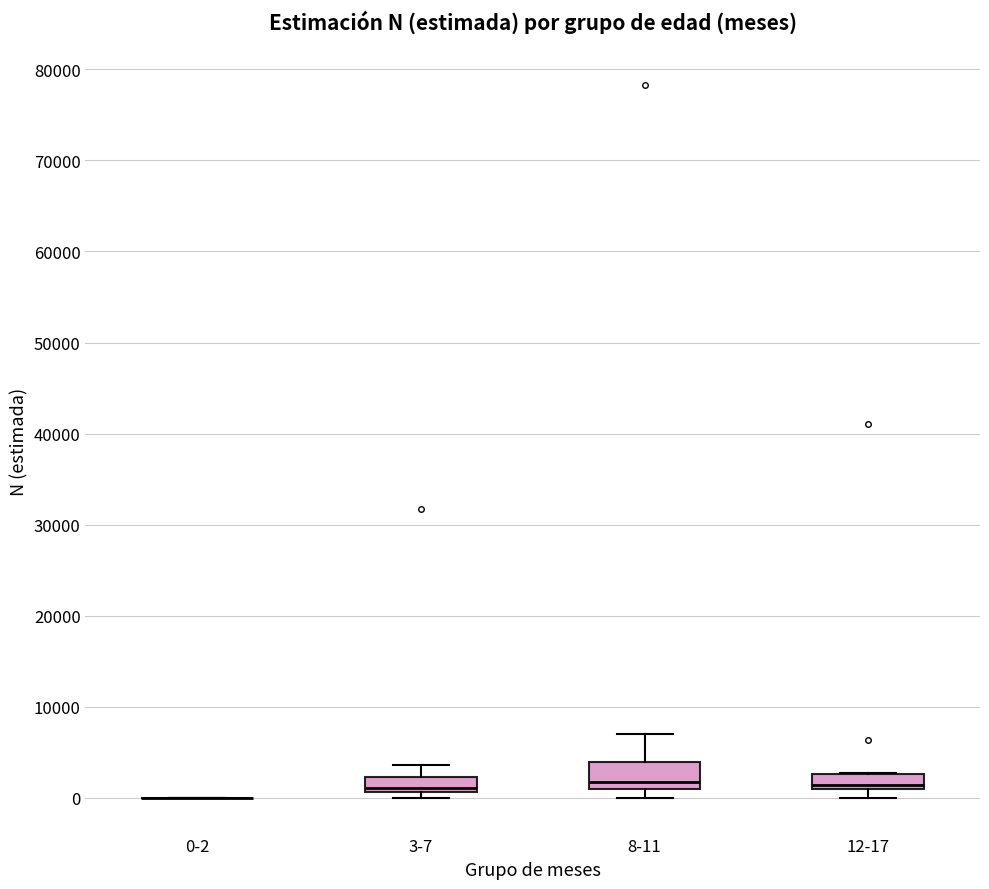

Reading left to right, transcribe this box plot: for each box, give where its median line is, the range the box spans, and where its two whiskers end, as read against the y-axis. The values are not printed on the chart, so give them approximately, as read against the axis.

0-2: box collapsed to a line at 0, whiskers 0 to 0
3-7: median 1000 (just above the box's lower edge), box 1000 to 2000, whiskers 0 to 4000
8-11: median 2000, box 1000 to 4000, whiskers 0 to 7000
12-17: median 1000 (just above the box's lower edge), box 1000 to 3000, whiskers 0 to 3000